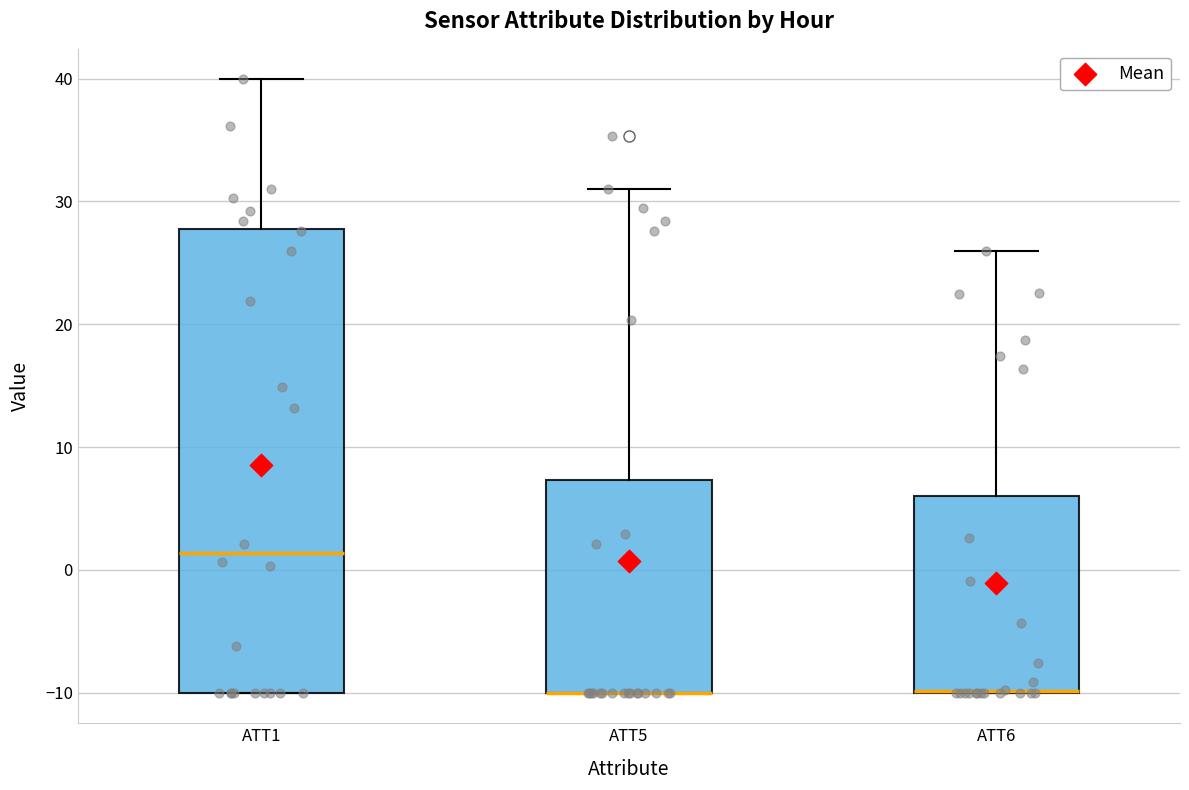

Where does the median line of the box for ATT1 sit on the y-axis? The values are not printed on the chart, so give them approximately, as read against the axis.

1